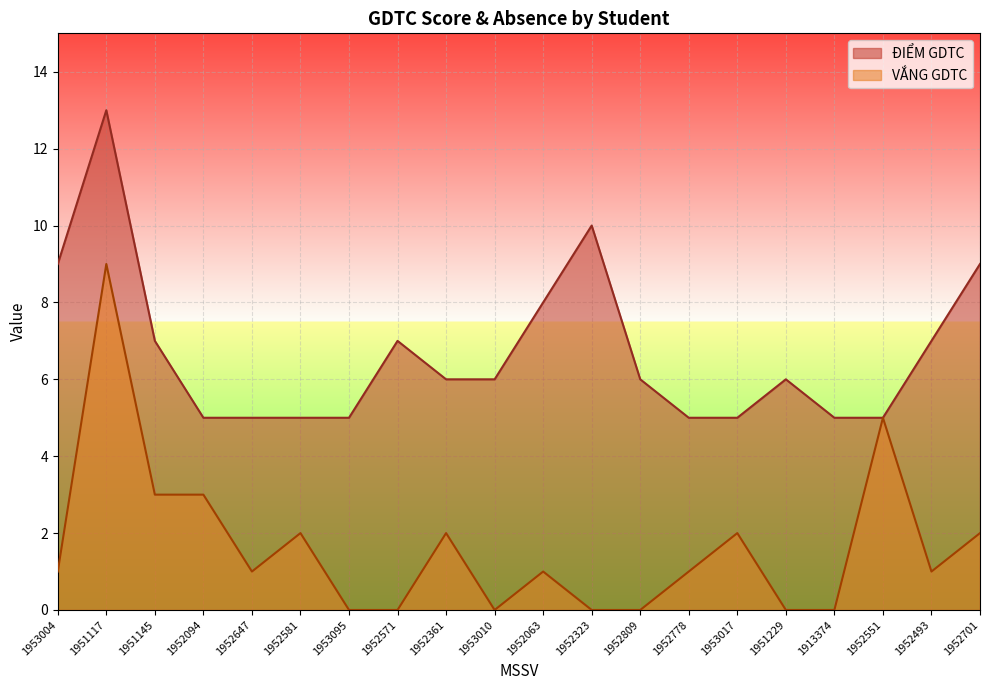

What position from the right is 1953004?

20